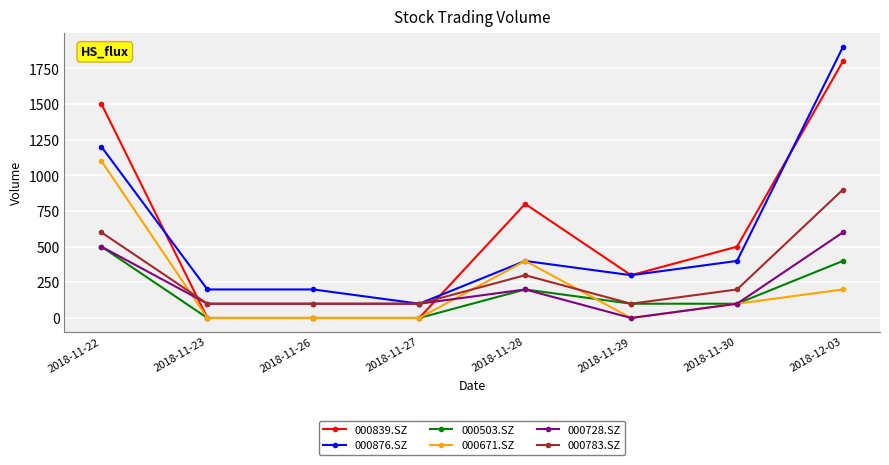

How many 000503.SZ values are between 0 and 400?

7